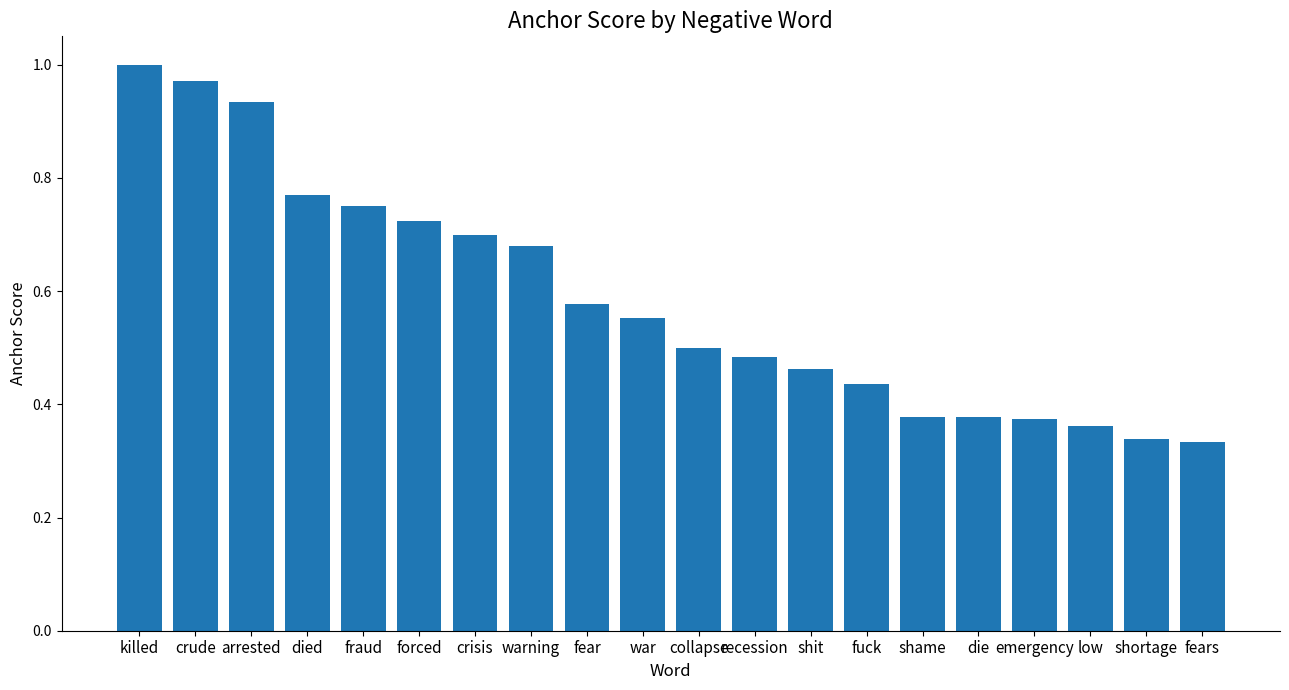

Count the number of categories in the chart.

20